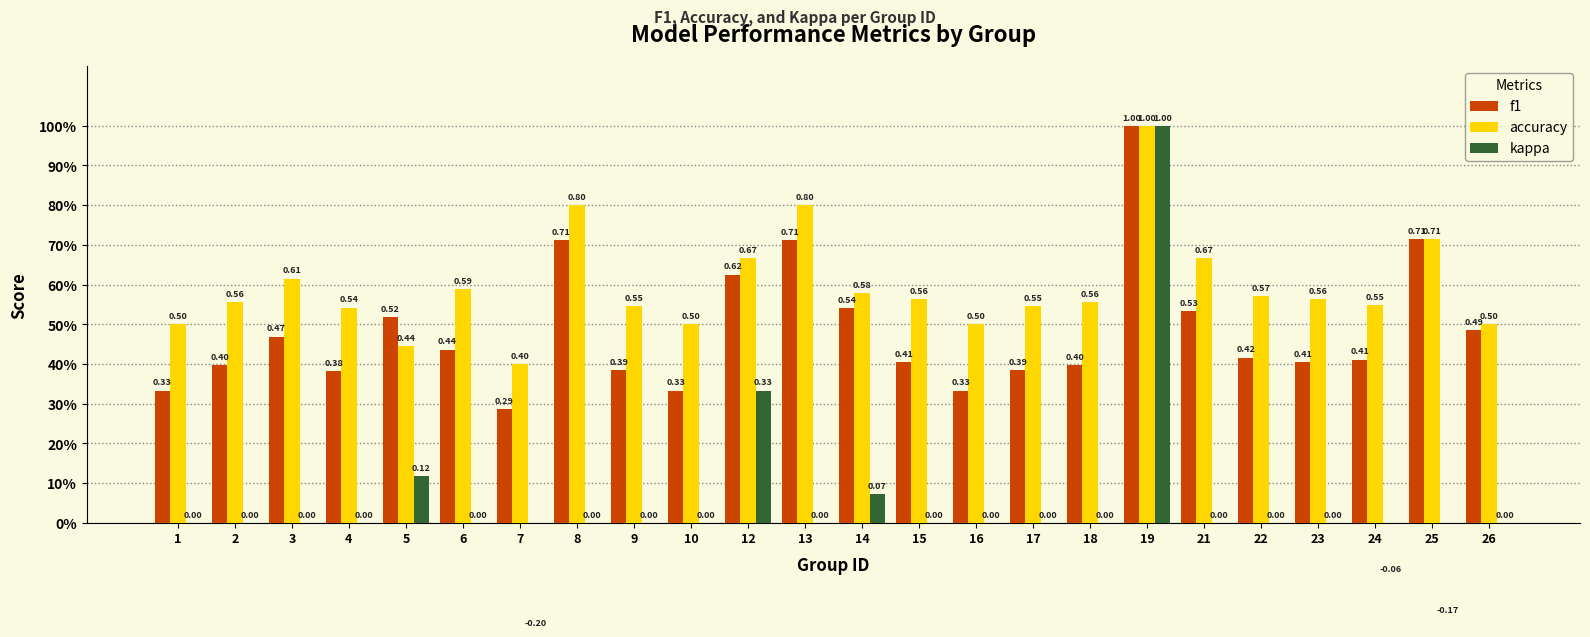

List the labels in order of f1 value, largest first.

19, 25, 8, 13, 12, 14, 21, 5, 26, 3, 6, 22, 24, 15, 23, 2, 18, 9, 17, 4, 1, 10, 16, 7